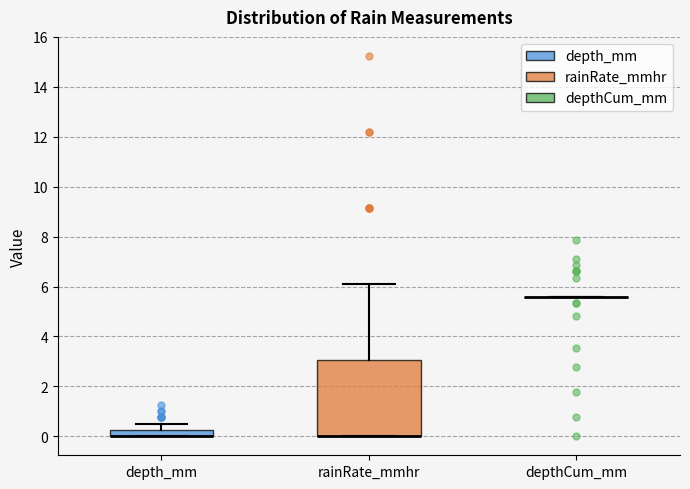

Which box is the tallest, from its lower edge to its upper edge?

rainRate_mmhr